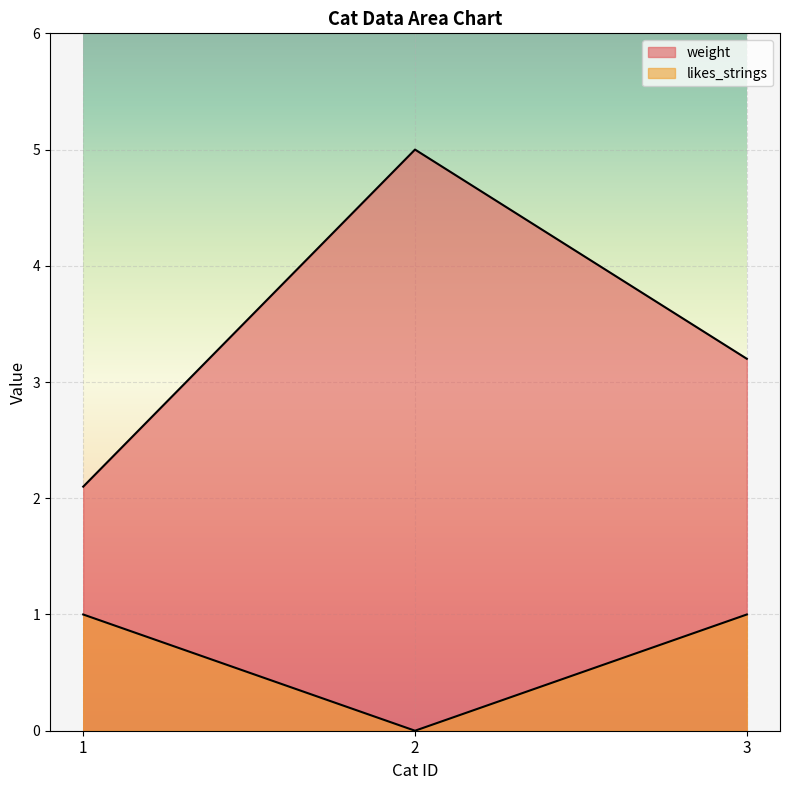

List the labels in order of weight value, smallest first.

1, 3, 2